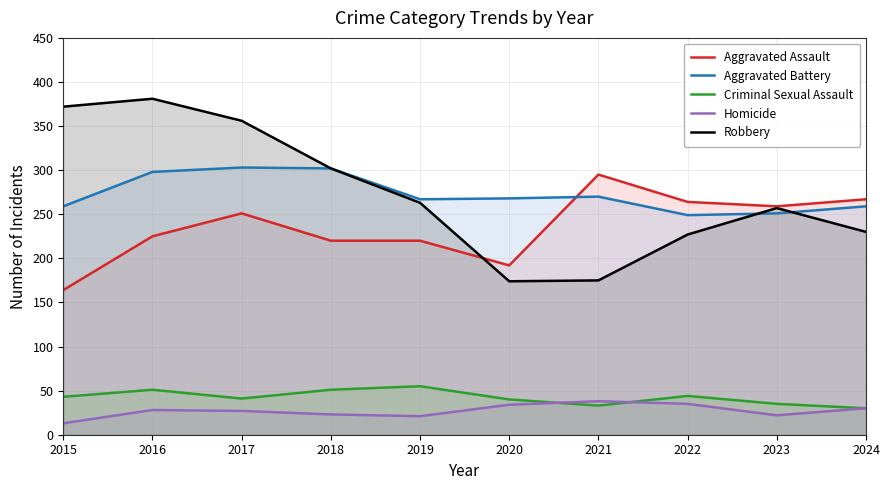

What is the difference between the Robbery values at 2019 and 2017?

93